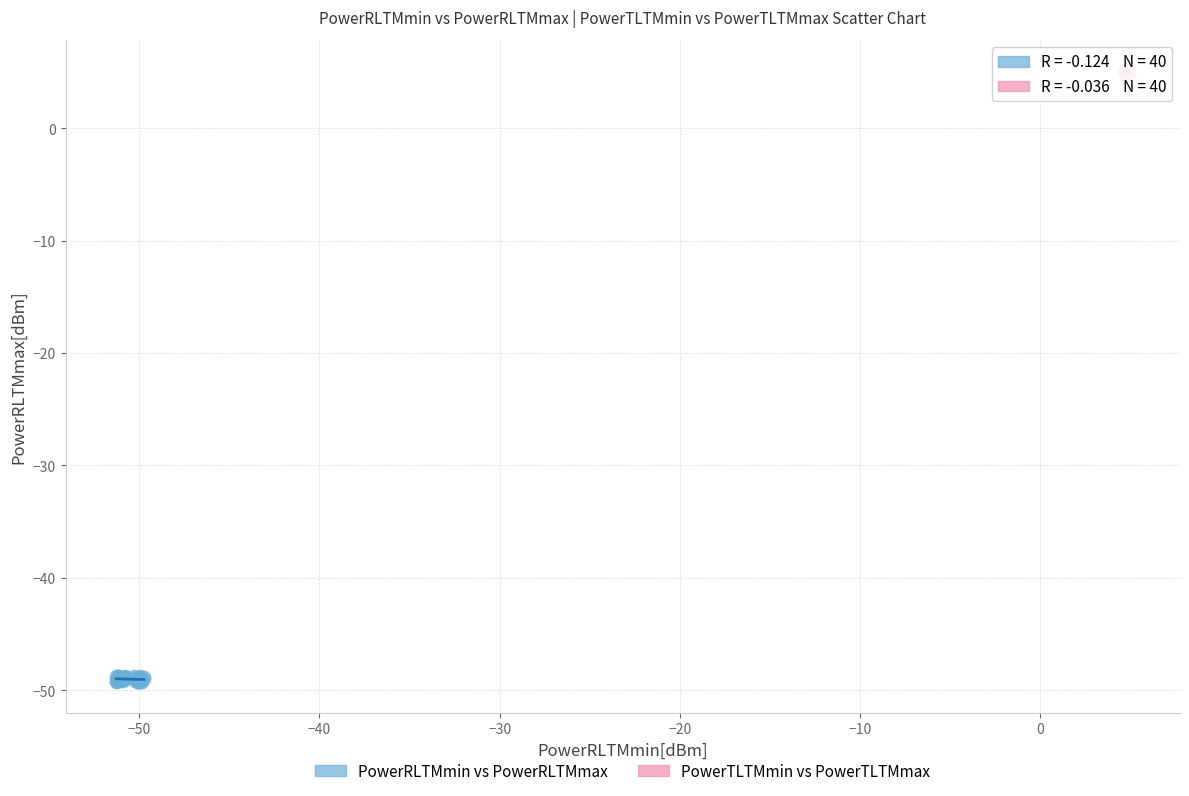

Which series contains the highest Y value?

PowerTLTMmin vs PowerTLTMmax